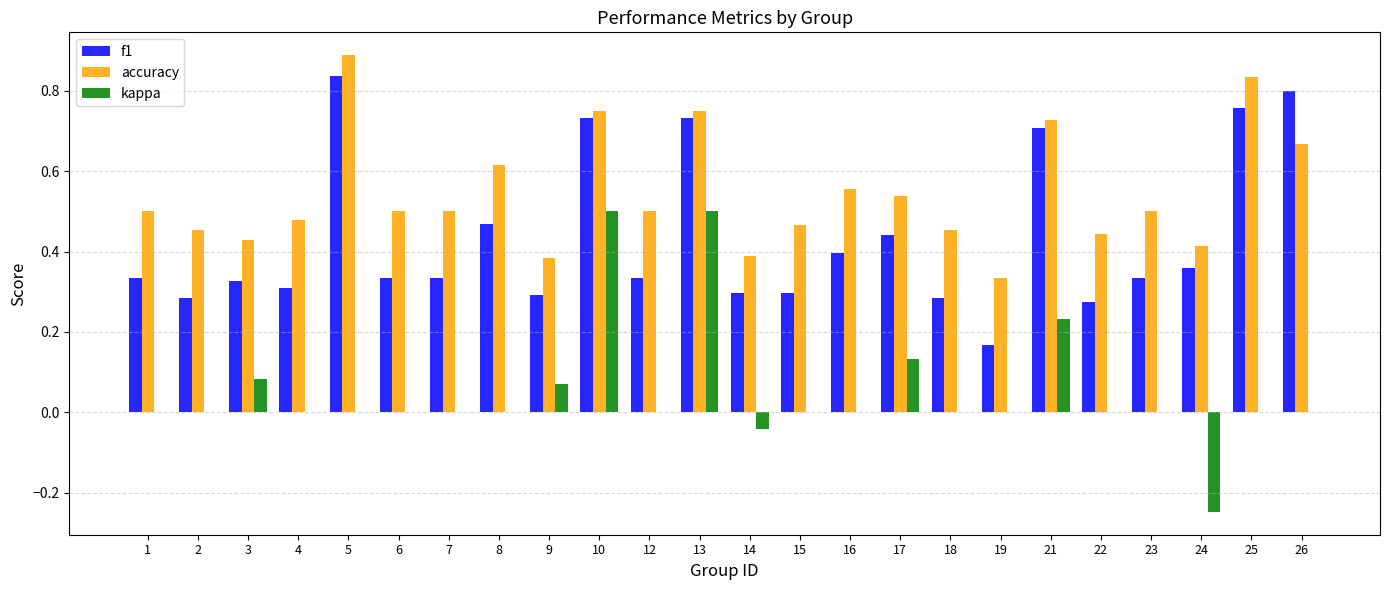

Which series changed the most between 12 and 21?

f1